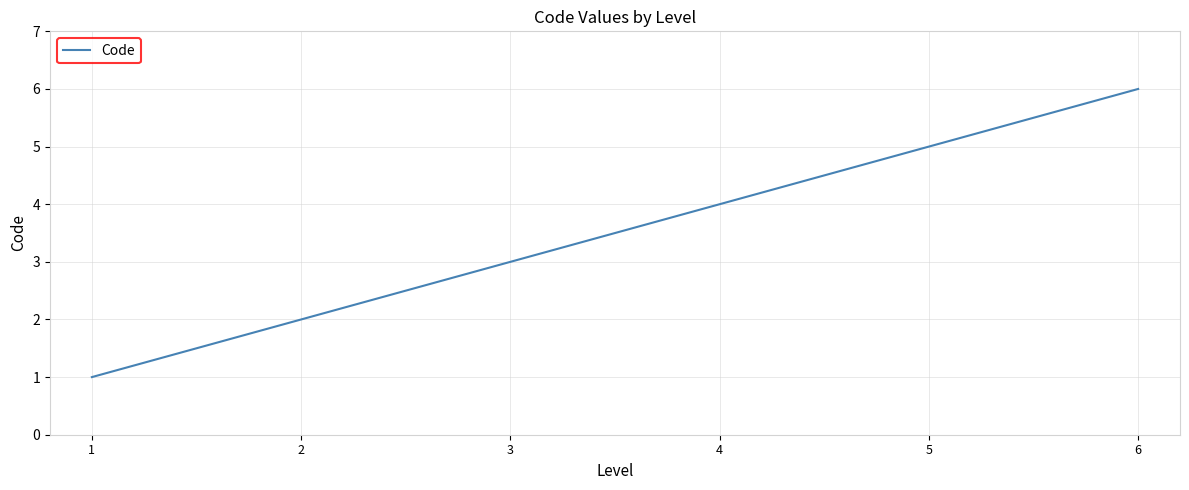

True or false: the data has more than 1 interior local peaks.

False